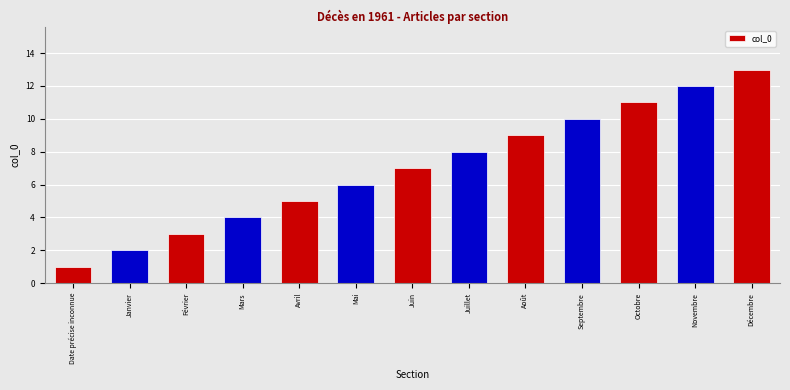

List the labels in order of value, largest first.

Décembre, Novembre, Octobre, Septembre, Août, Juillet, Juin, Mai, Avril, Mars, Février, Janvier, Date précise inconnue